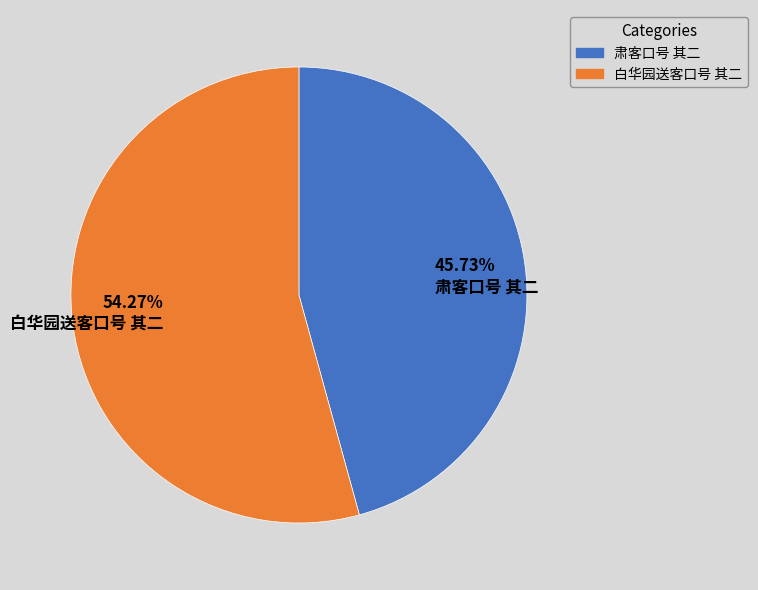

Does 54.27% 白华园送客口号 其二 account for over 50% of the chart?

Yes